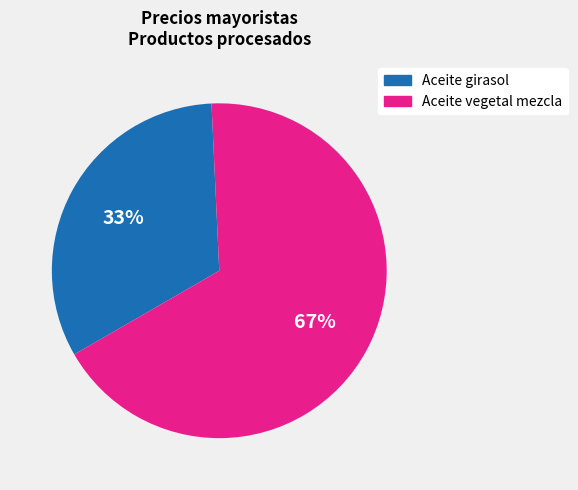

What is the smallest slice in the pie chart?

Aceite girasol